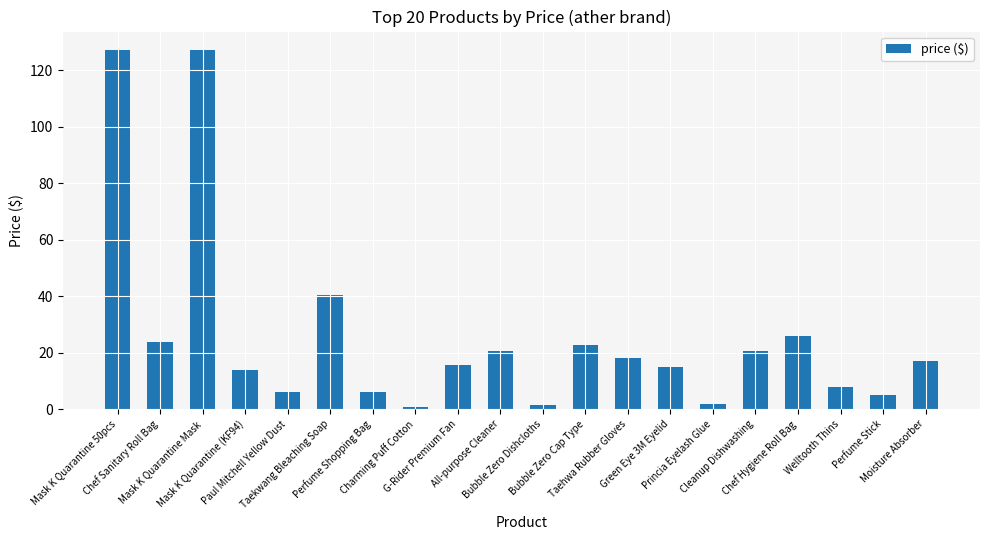

What is the difference between the maximum and minimum values?

126.5